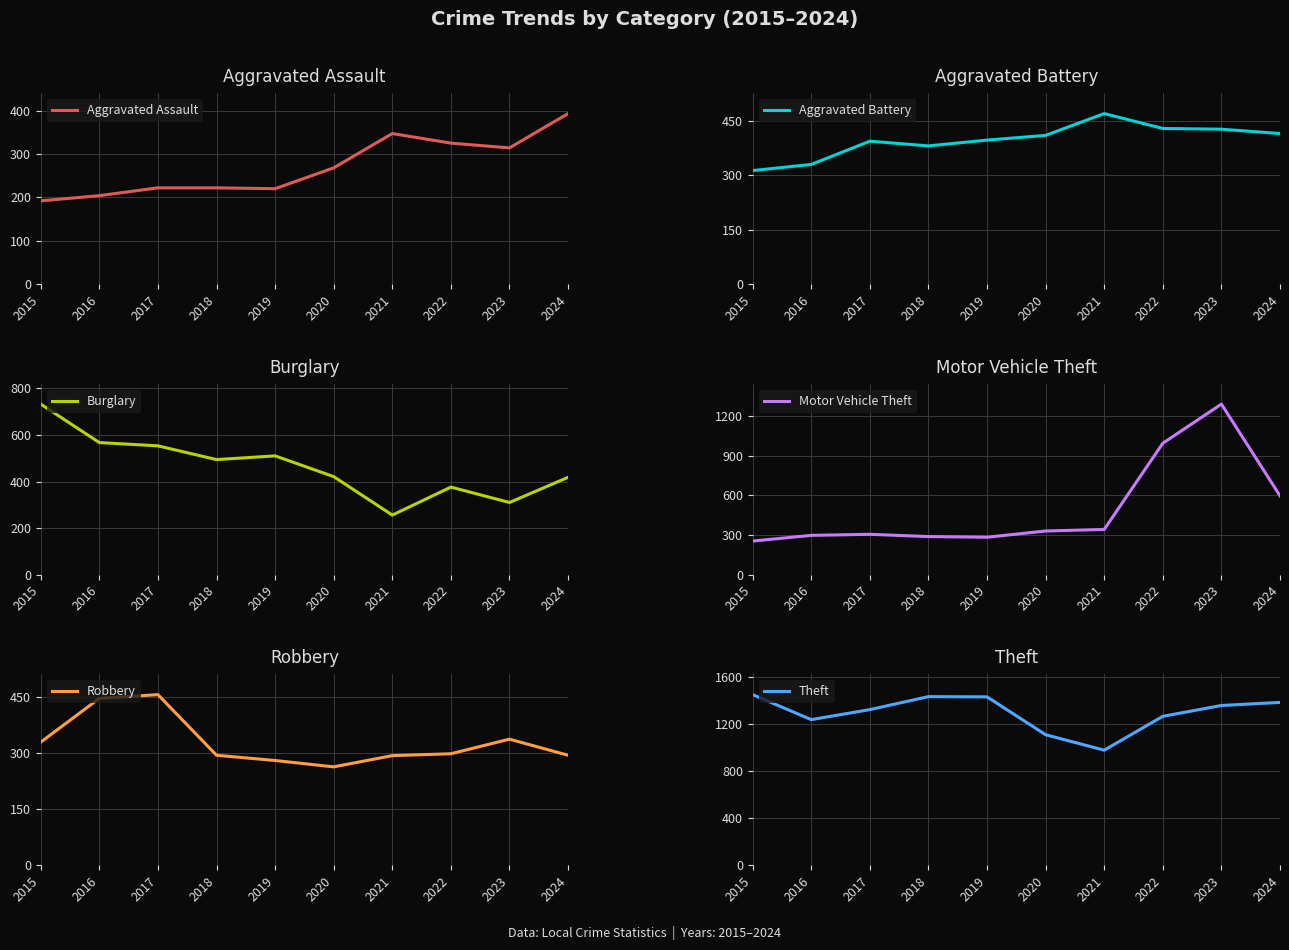

True or false: Aggravated Assault has a value of 147 at 2023.

False